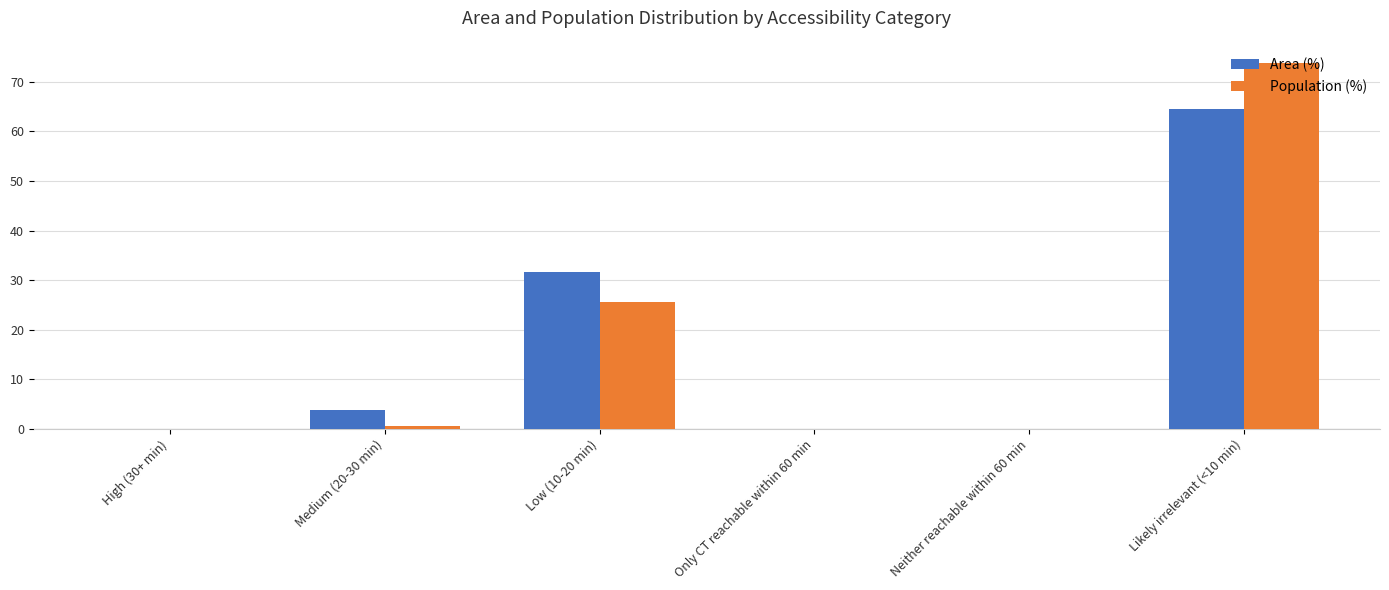

Which series has the largest range (max minus min)?

Population (%)